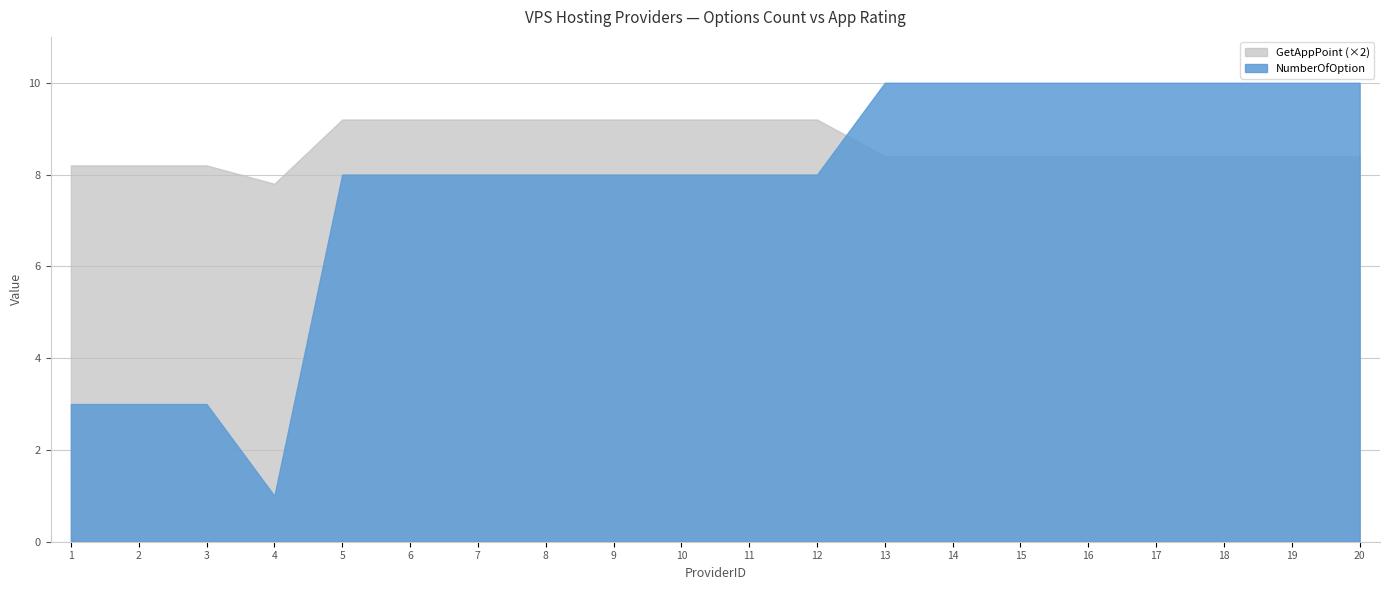

How many values in the NumberOfOption series exceed 8?

8